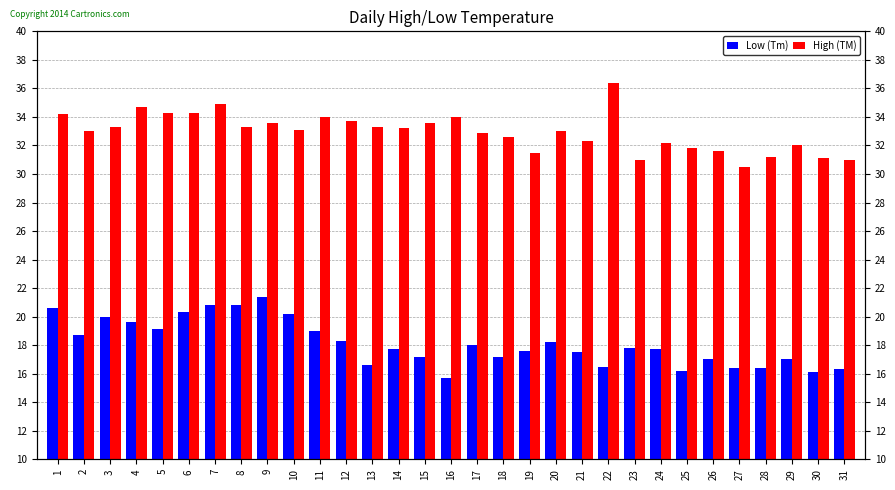

What is the value of the Low (Tm) bar at the 3rd from the left?

20.0